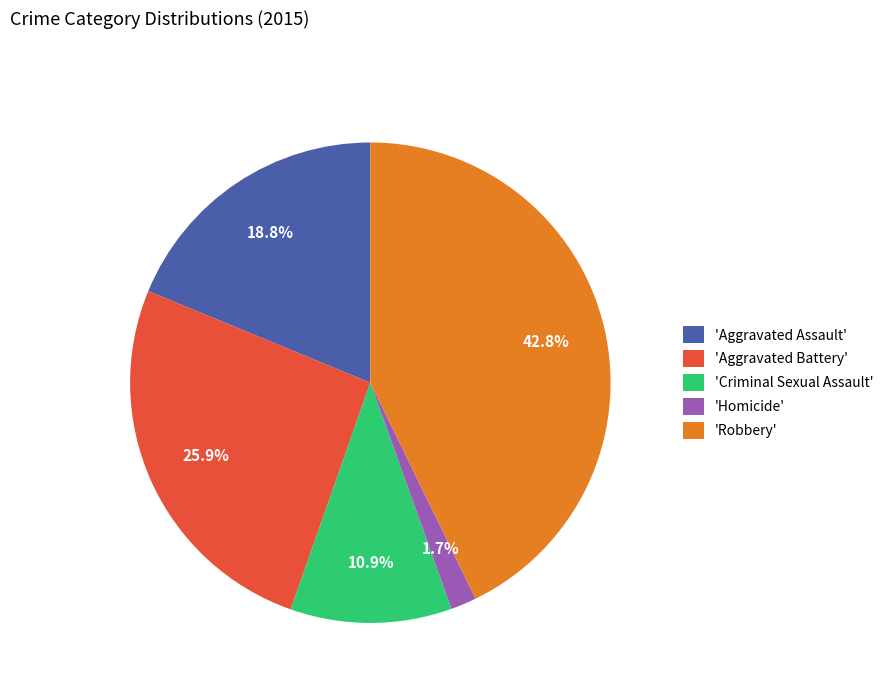

To the nearest percent, what is the average slice percentage?

20%